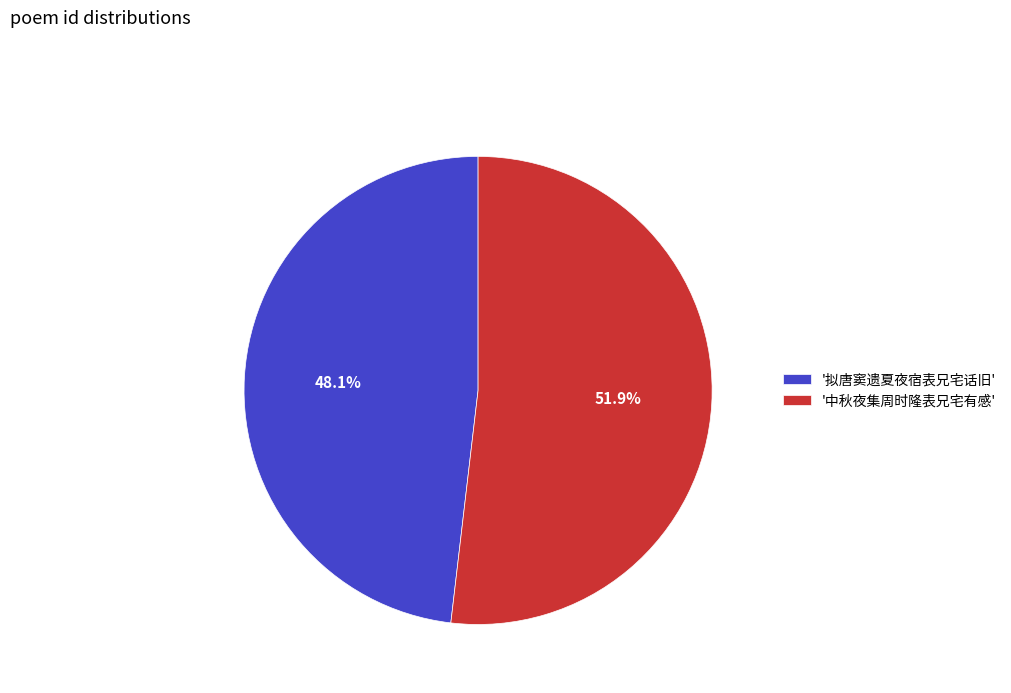

Is the sum of '拟唐窦遗夏夜宿表兄宅话旧' and '中秋夜集周时隆表兄宅有感' greater than half?

Yes